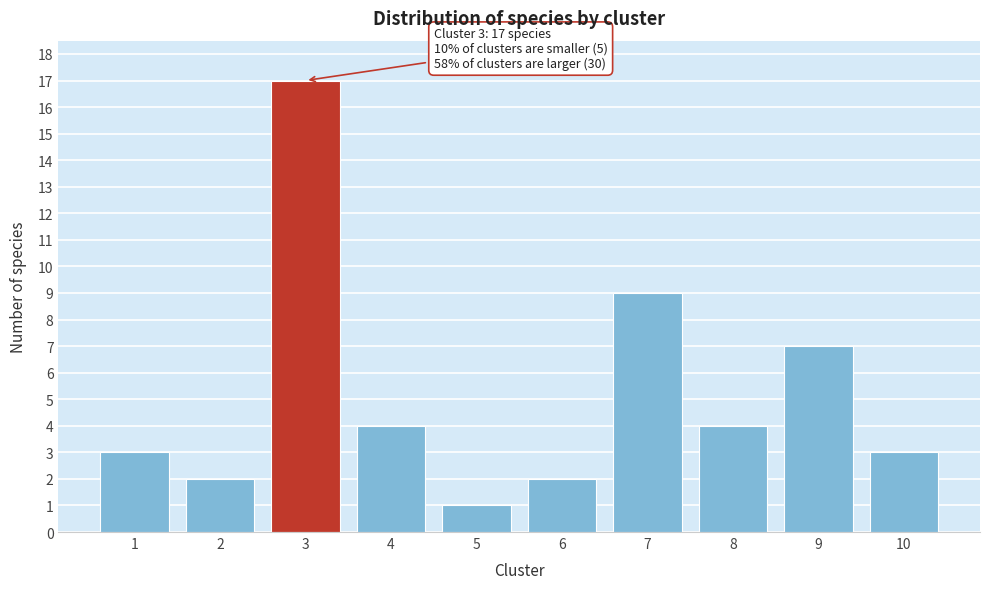

Reading left to right, transcribe all the data shown in this chart.

3	2	17	4	1	2	9	4	7	3